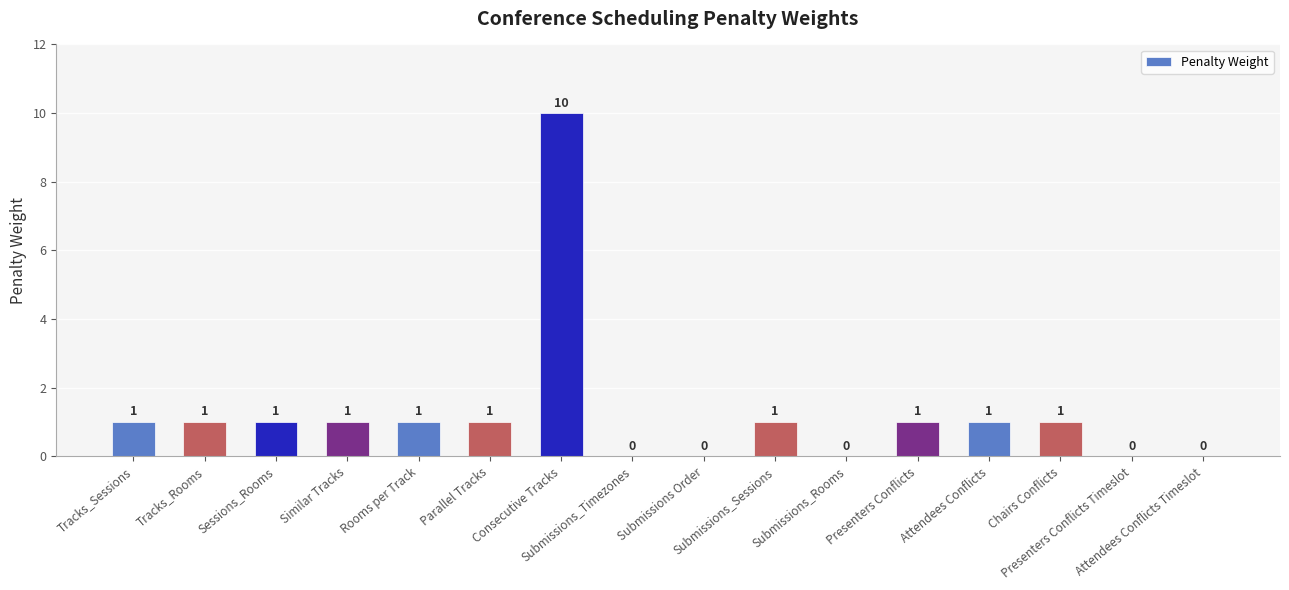

What is the sum of all values?

20